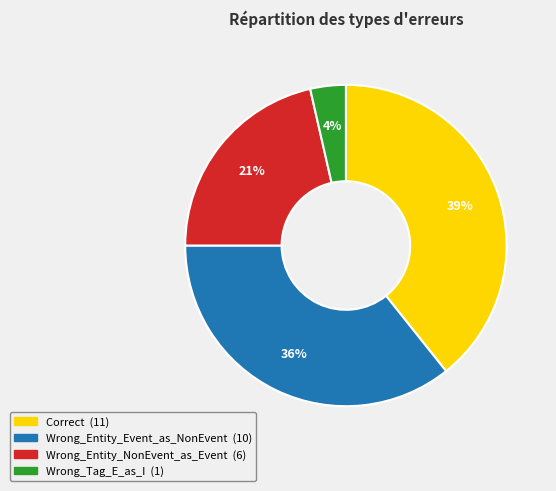

Combined, do Wrong_Entity_NonEvent_as_Event and Wrong_Entity_Event_as_NonEvent account for over 50%?

Yes